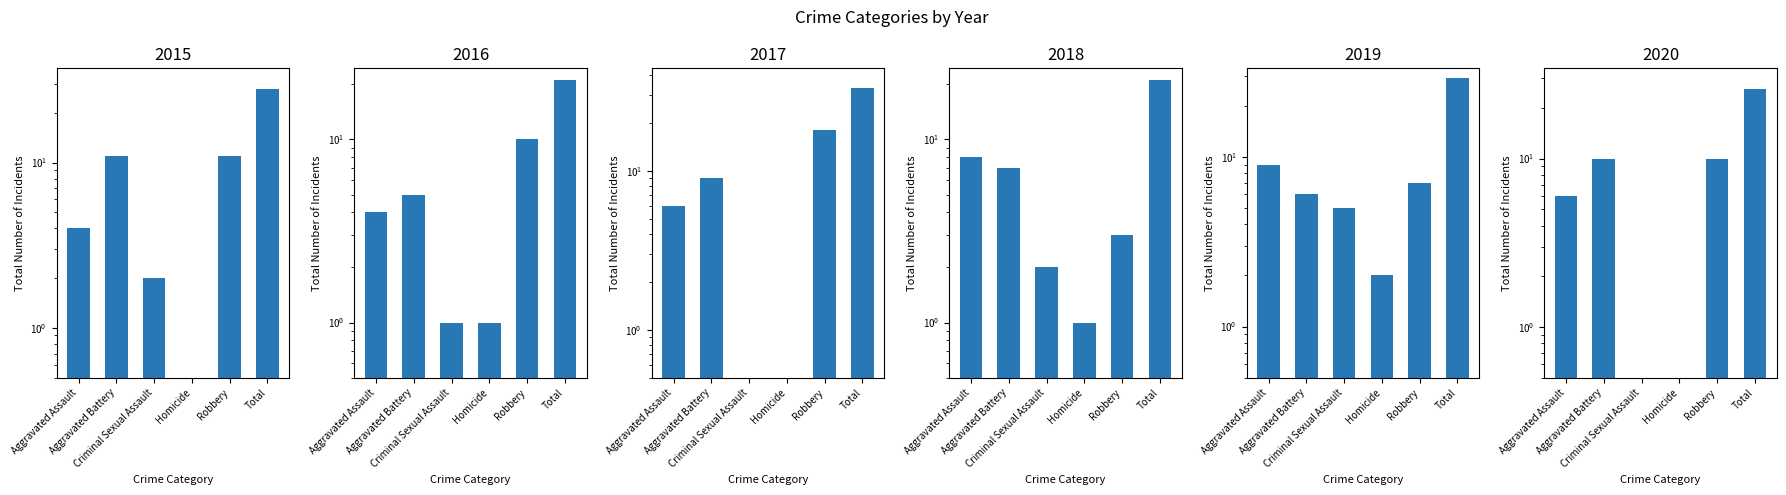

Which series changed the most between Criminal Sexual Assault and Total?

2017